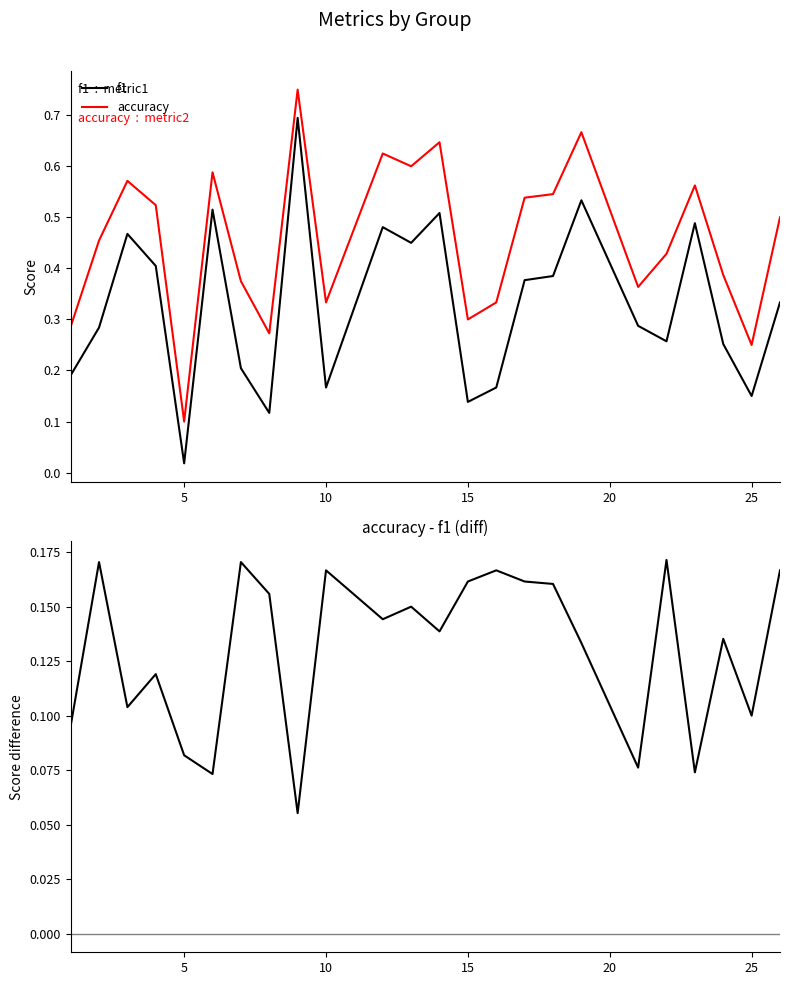

Where is accuracy nearest to the value 0?

5